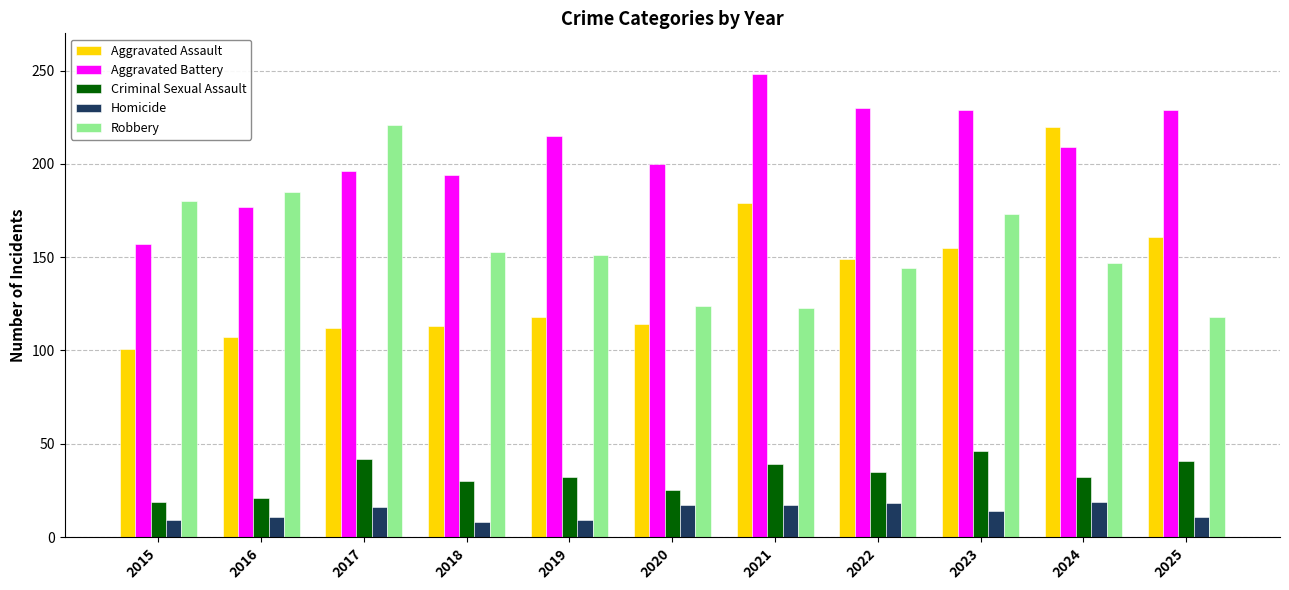

The value of Robbery at 2018 is 153. True or false?

True